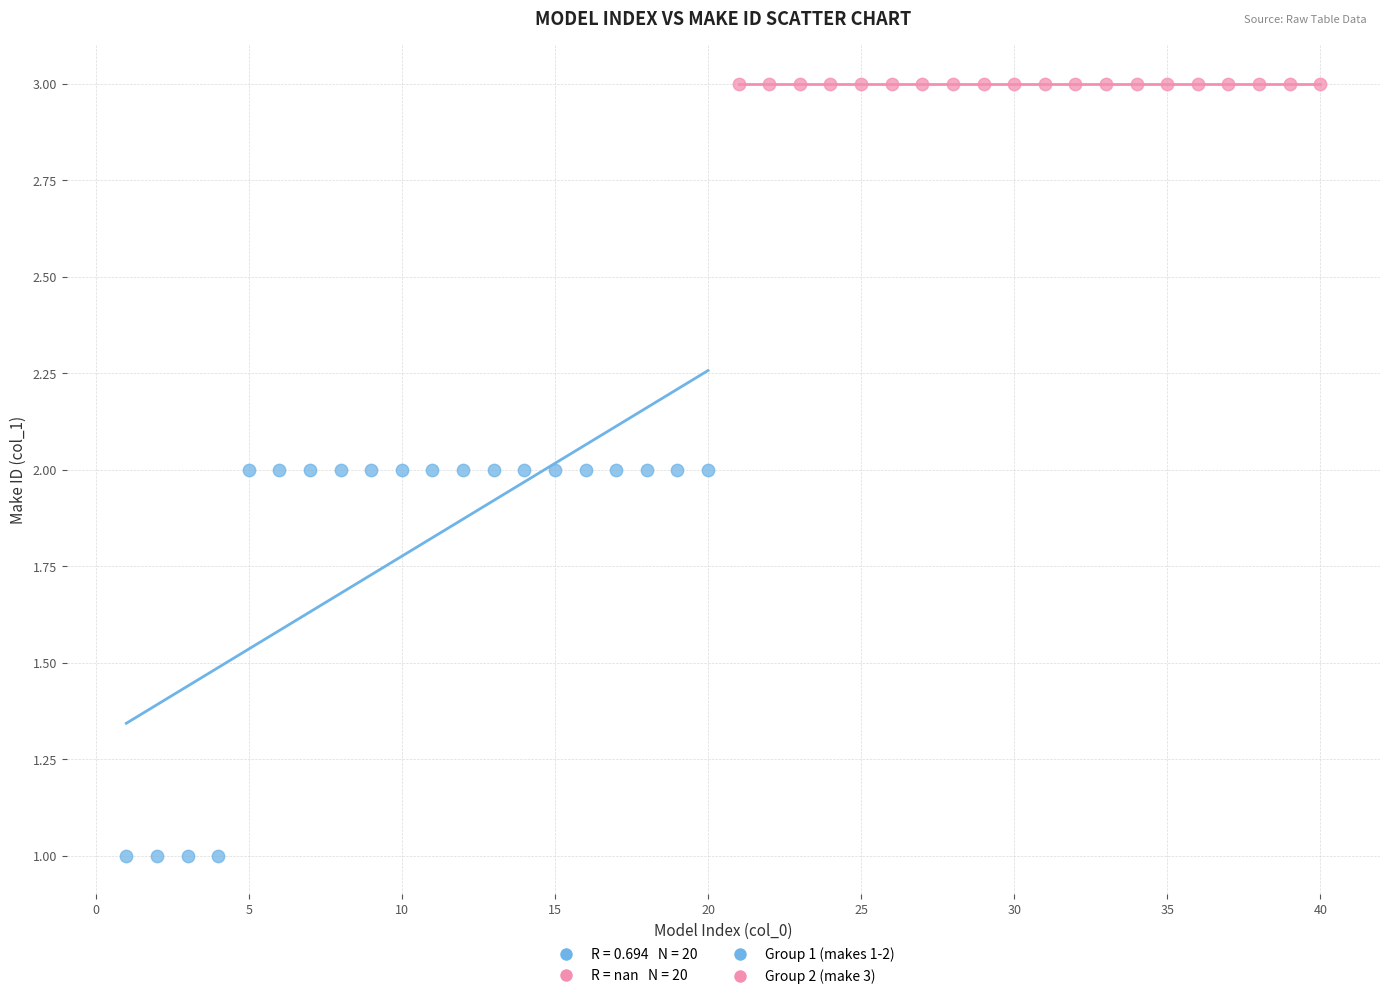

Which series reaches the maximum Y coordinate?

Group 2 (make 3)